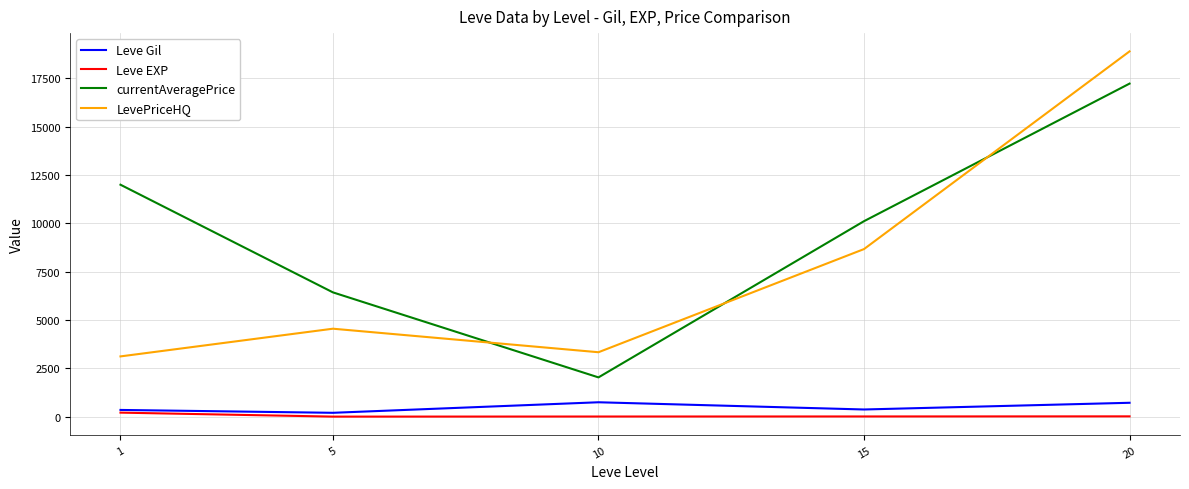

The Leve Gil series shows 746.7 at 10. True or false?

True